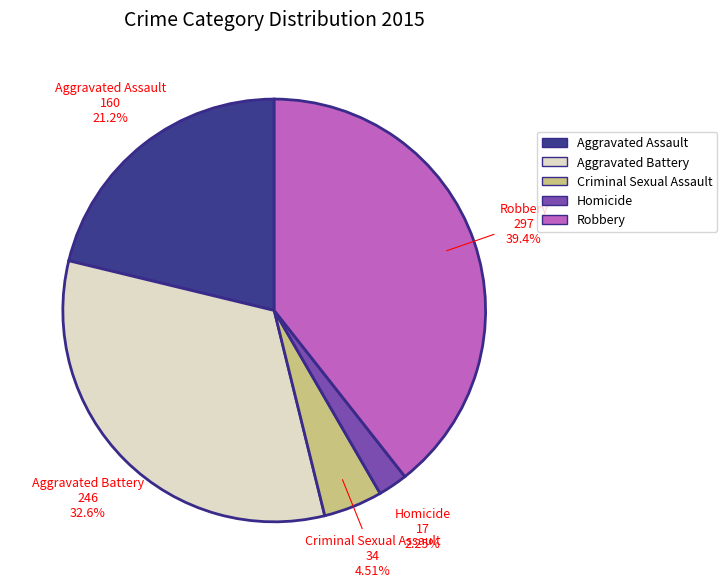

True or false: Aggravated Assault accounts for 21% of the total.

True